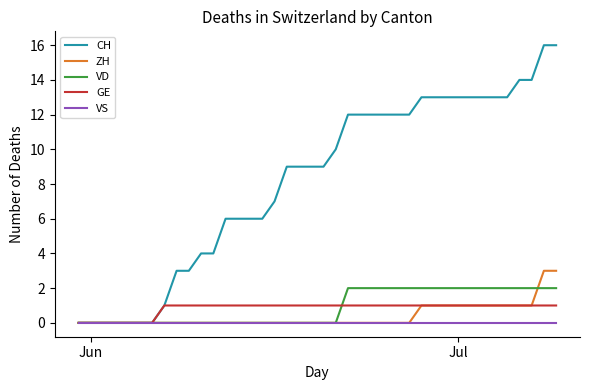

List the series in order of their peak value, lowest first.

VS, GE, VD, ZH, CH